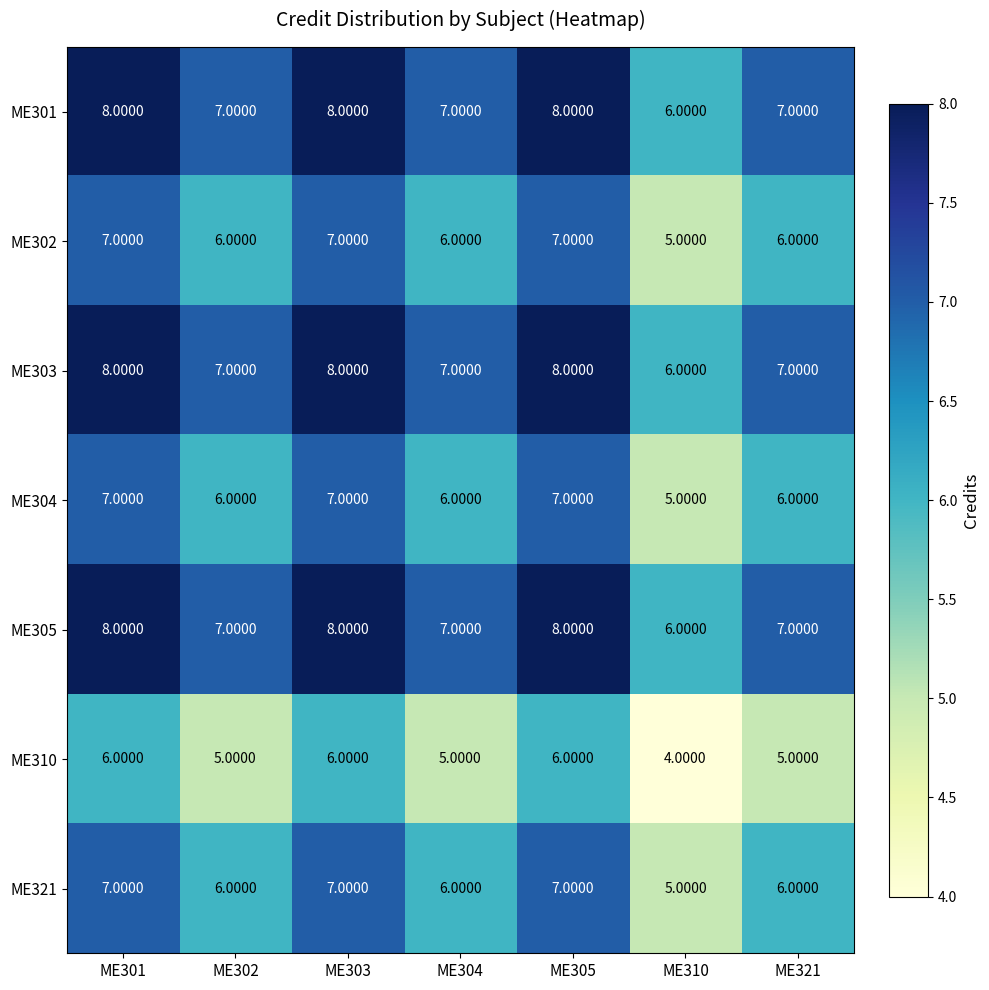

Is the value of ME304 at ME310 greater than the value of ME303 at ME321?

No